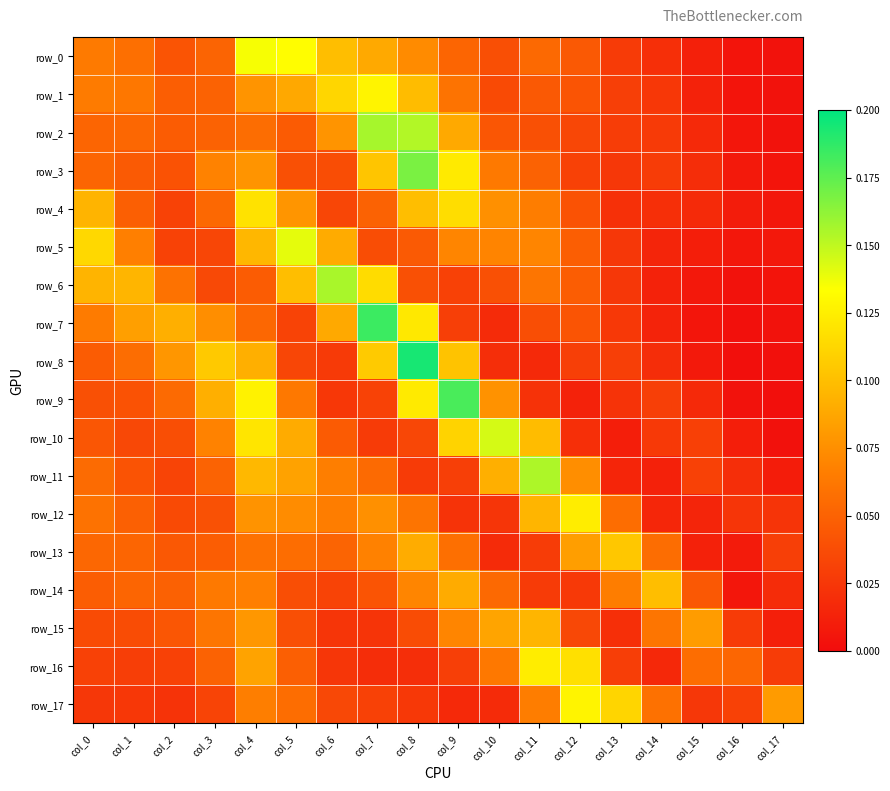

At which category does the chart reach its minimum across all series?

col_17